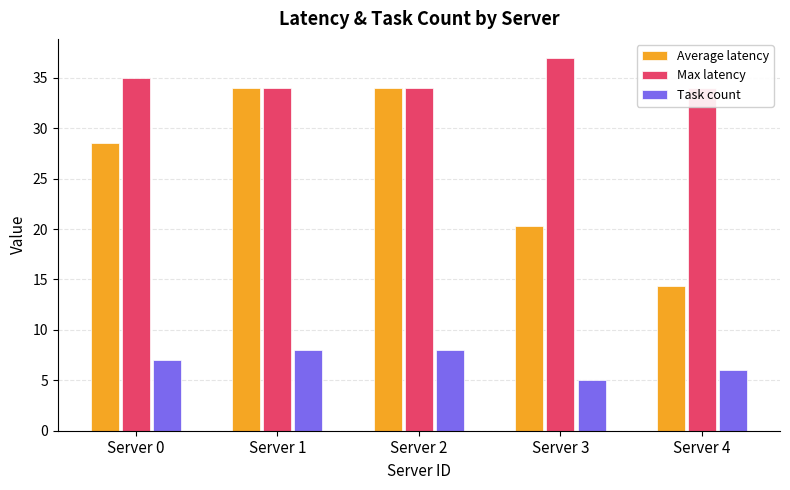

What is the greatest value displayed?

37.0